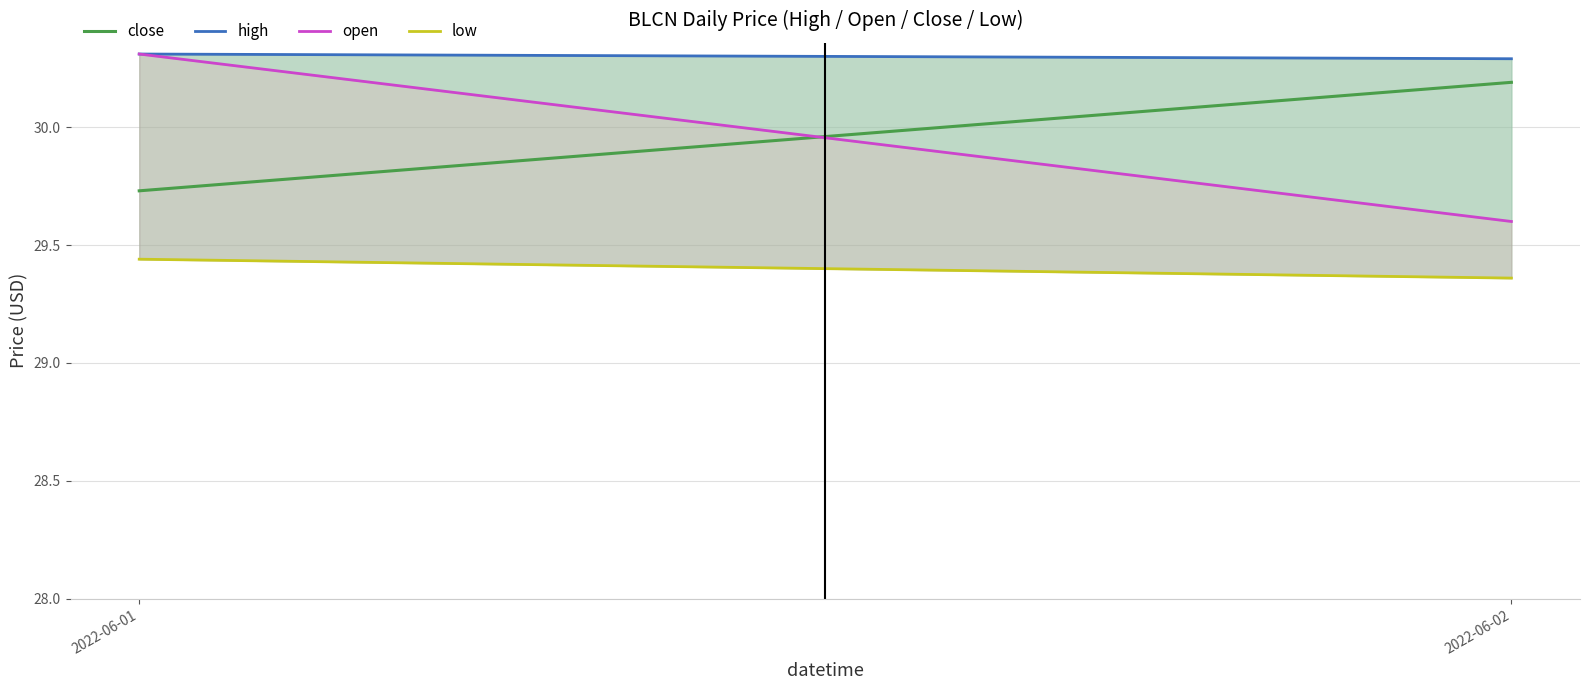

What is the spread (max minus min) of values at 2022-06-01?

0.9